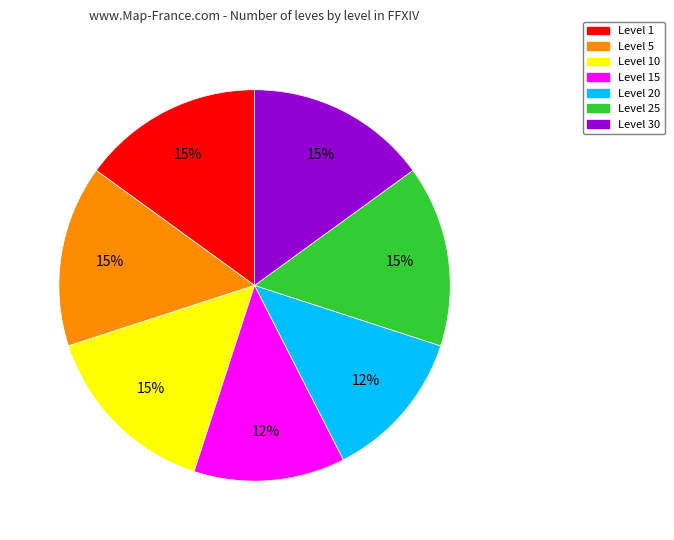

Is there a majority slice in this chart?

No